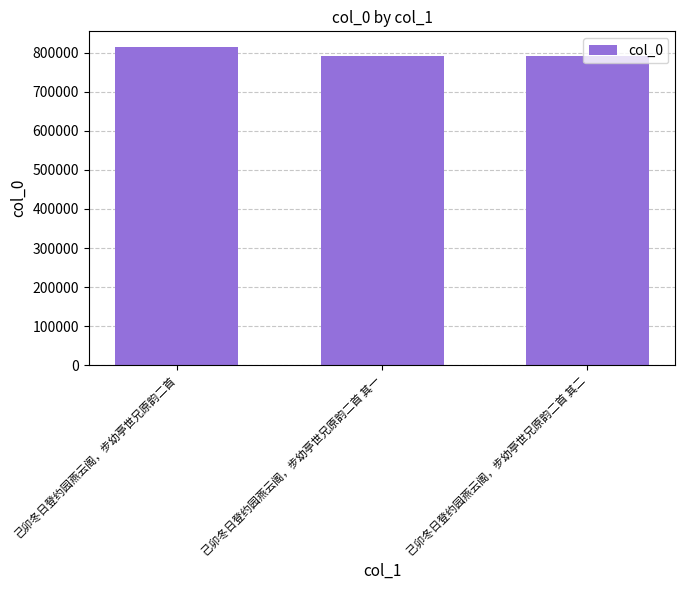

True or false: the data shows 792266 at 己卯冬日登约园燕云阁，步幼亭世兄原韵二首 其二.

True